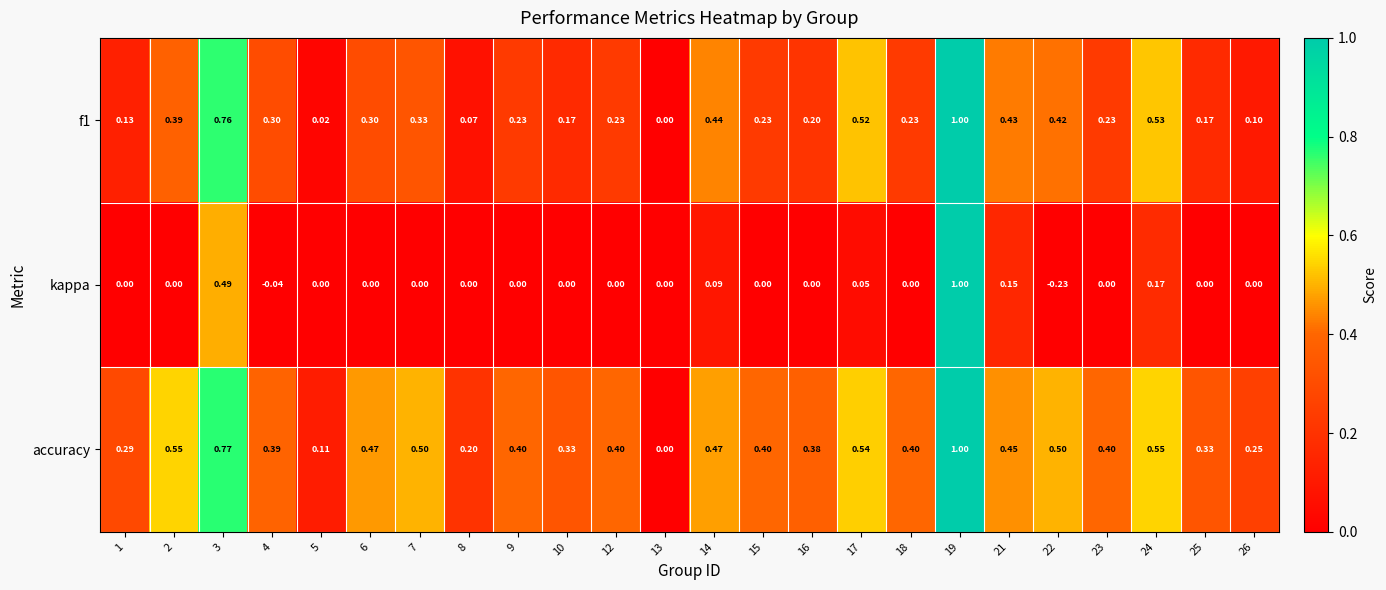

Which series has the largest range (max minus min)?

kappa